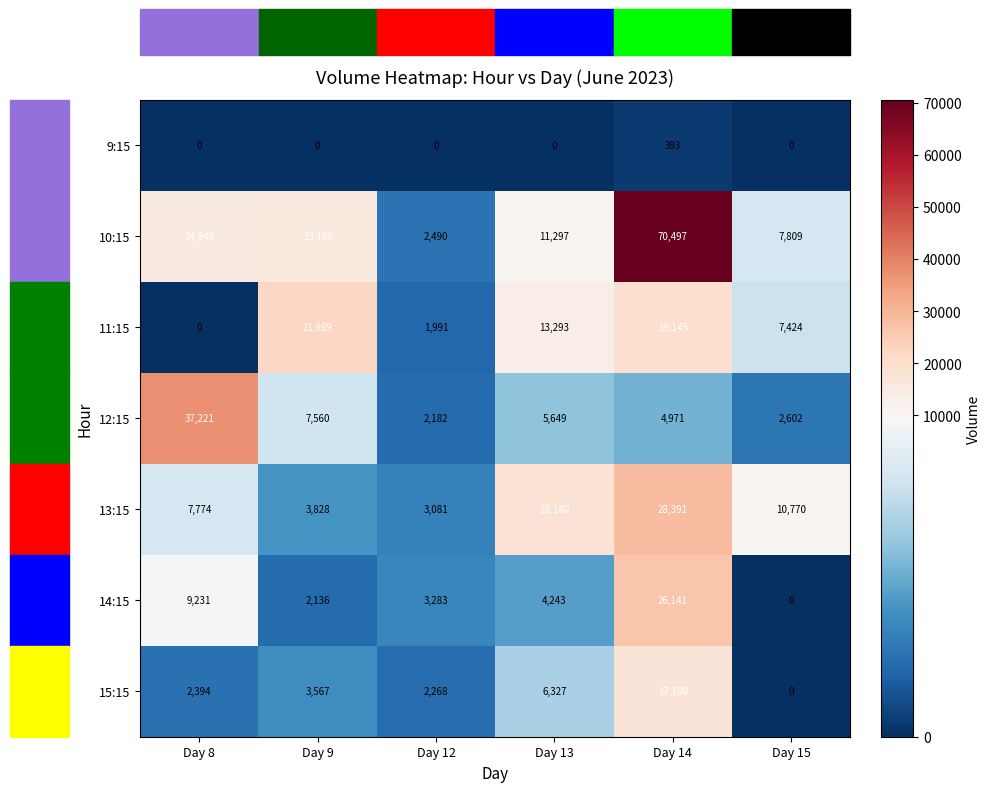

List the series in order of their peak value, highest first.

10:15, 12:15, 13:15, 14:15, 11:15, 15:15, 9:15